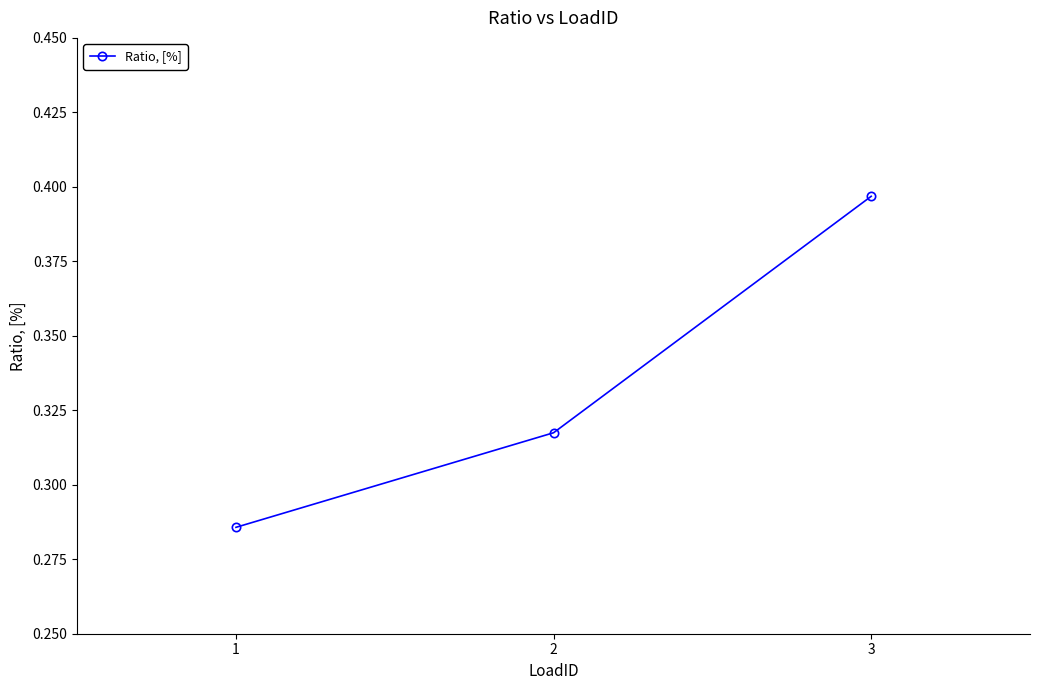

What is the change in value from 1 to 3?

+0.1